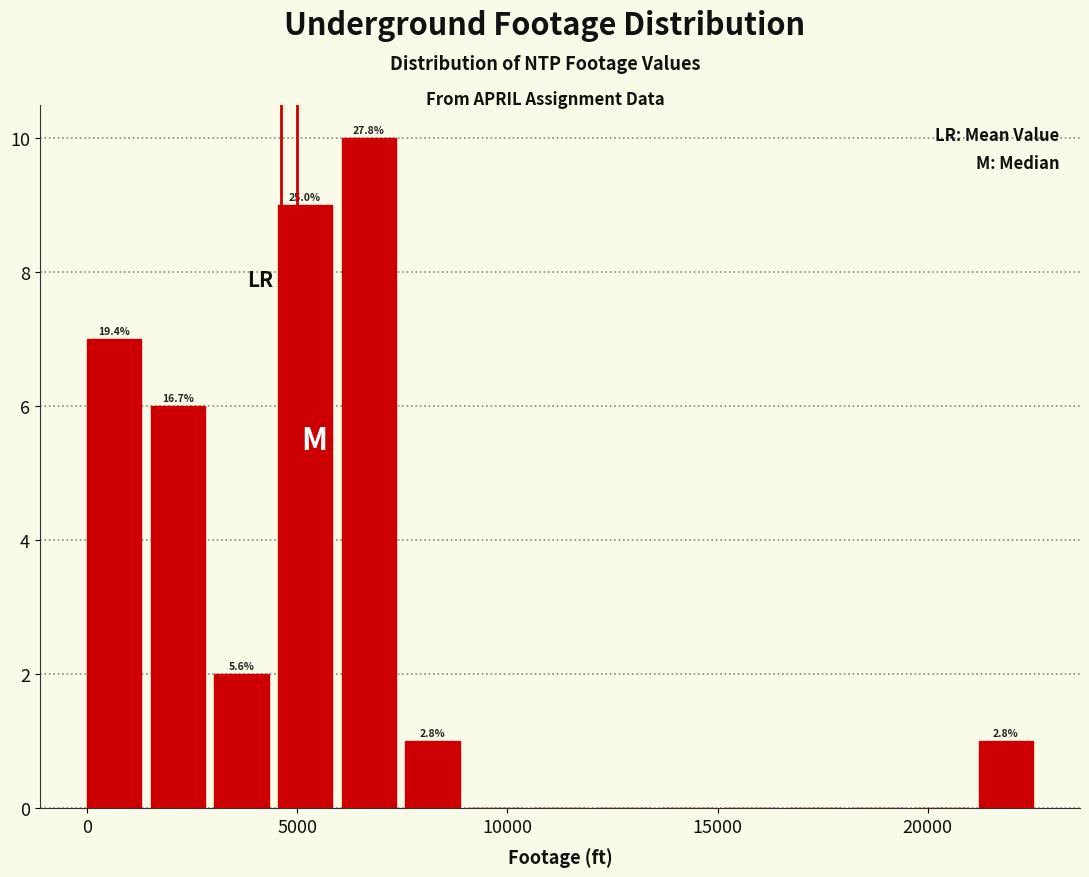

Around what value on the x-axis is the tallest bar? Give the approximate position of its centre, as read against the axis.

6500